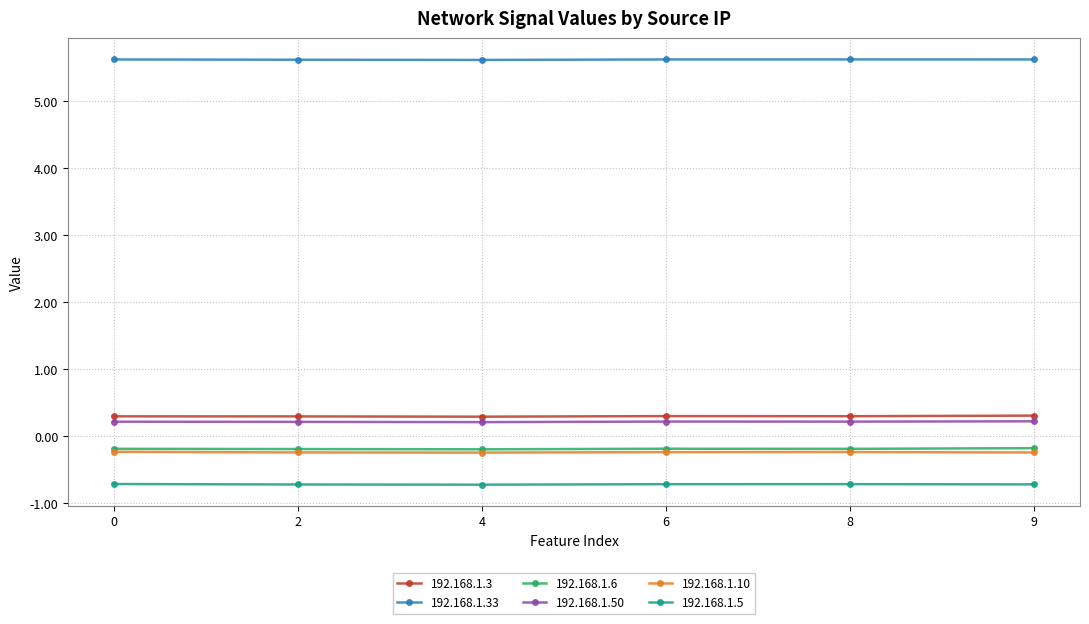

Is it true that 192.168.1.5 equals -0.4 at 8?

False